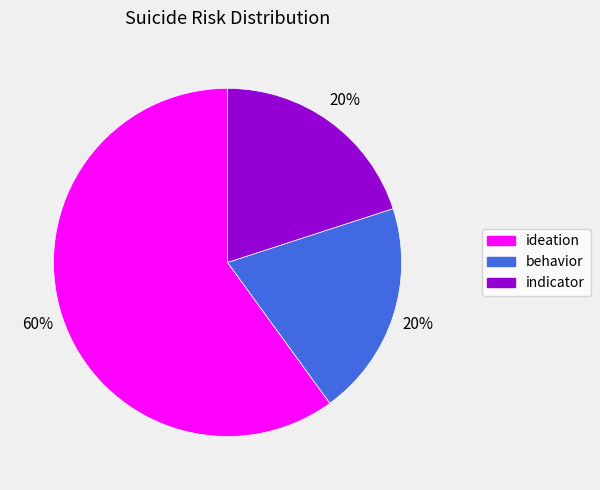

What is the ratio of the value at indicator to the value at behavior?

1.0